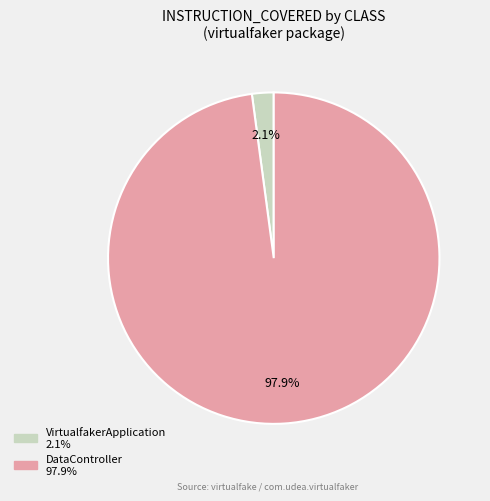

Count the number of slices in the pie.

2